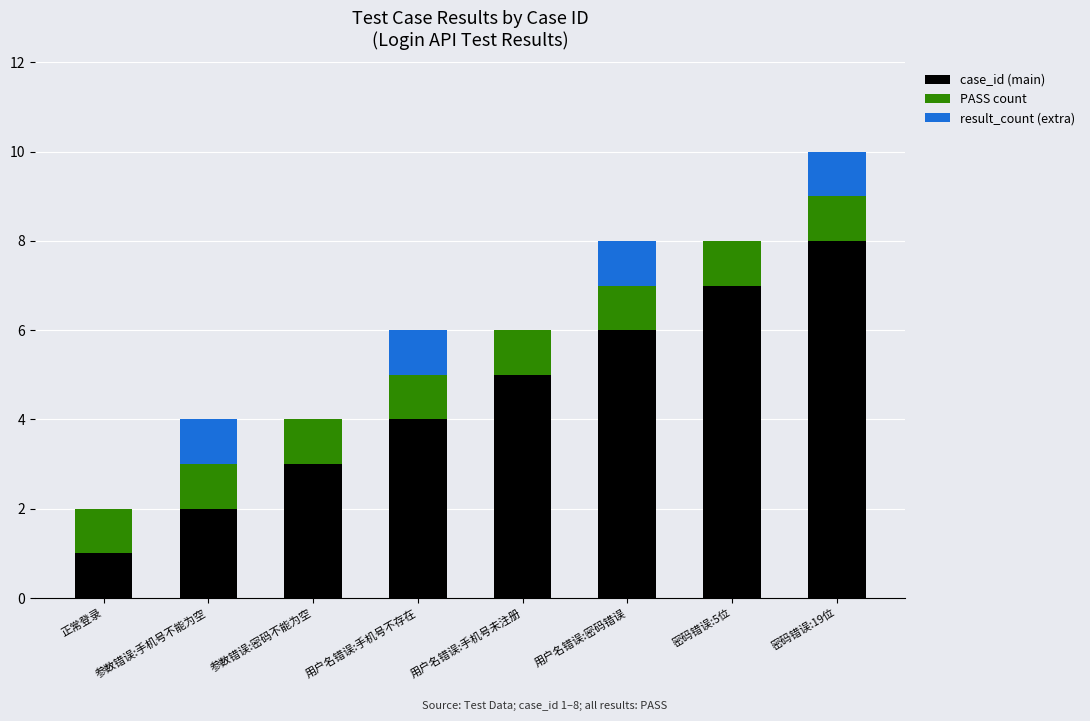

What value does the case_id (main) series have at 用户名错误:手机号未注册?

5